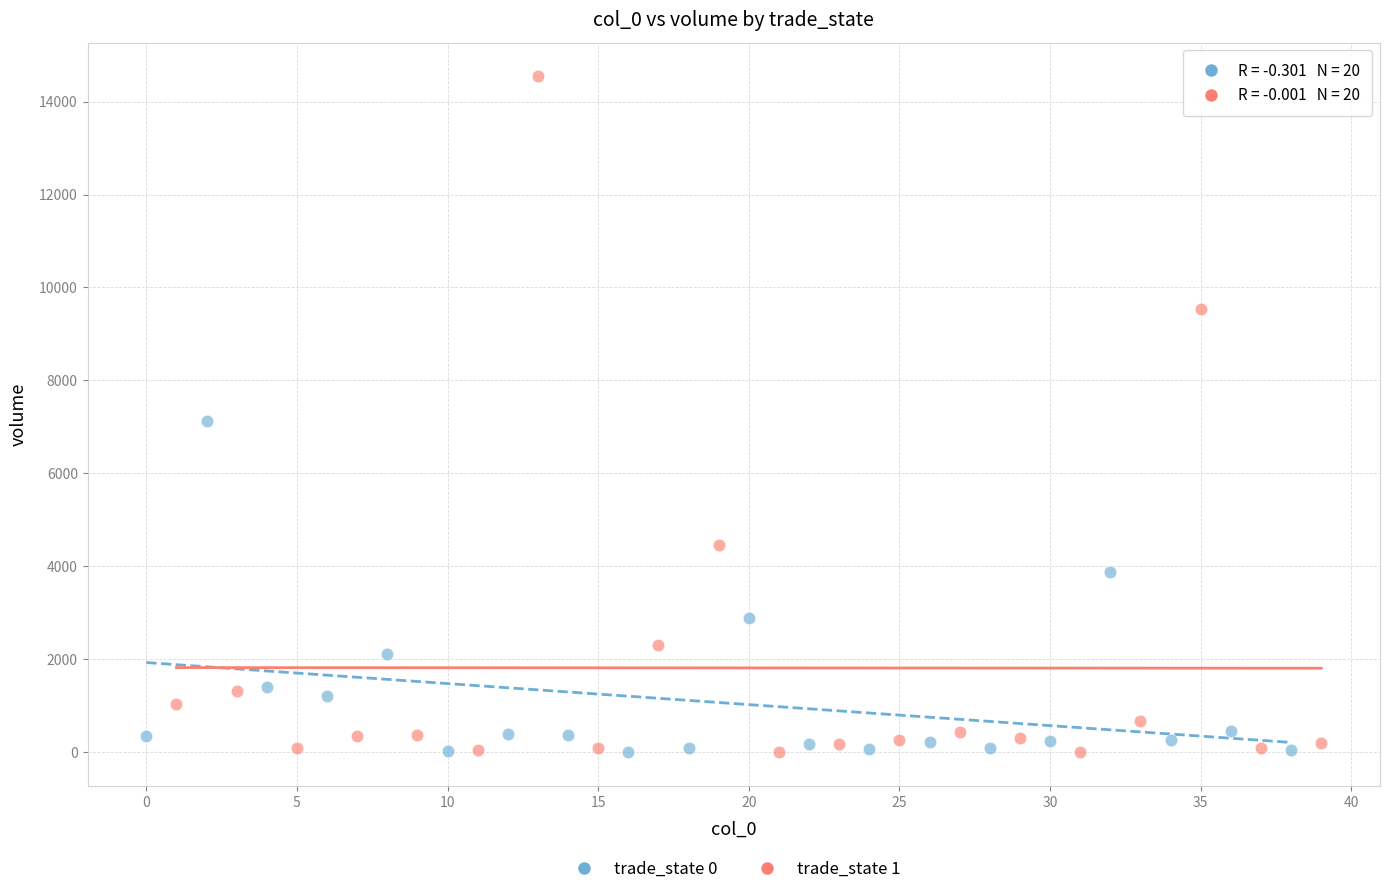

Which series contains the highest Y value?

trade_state 1